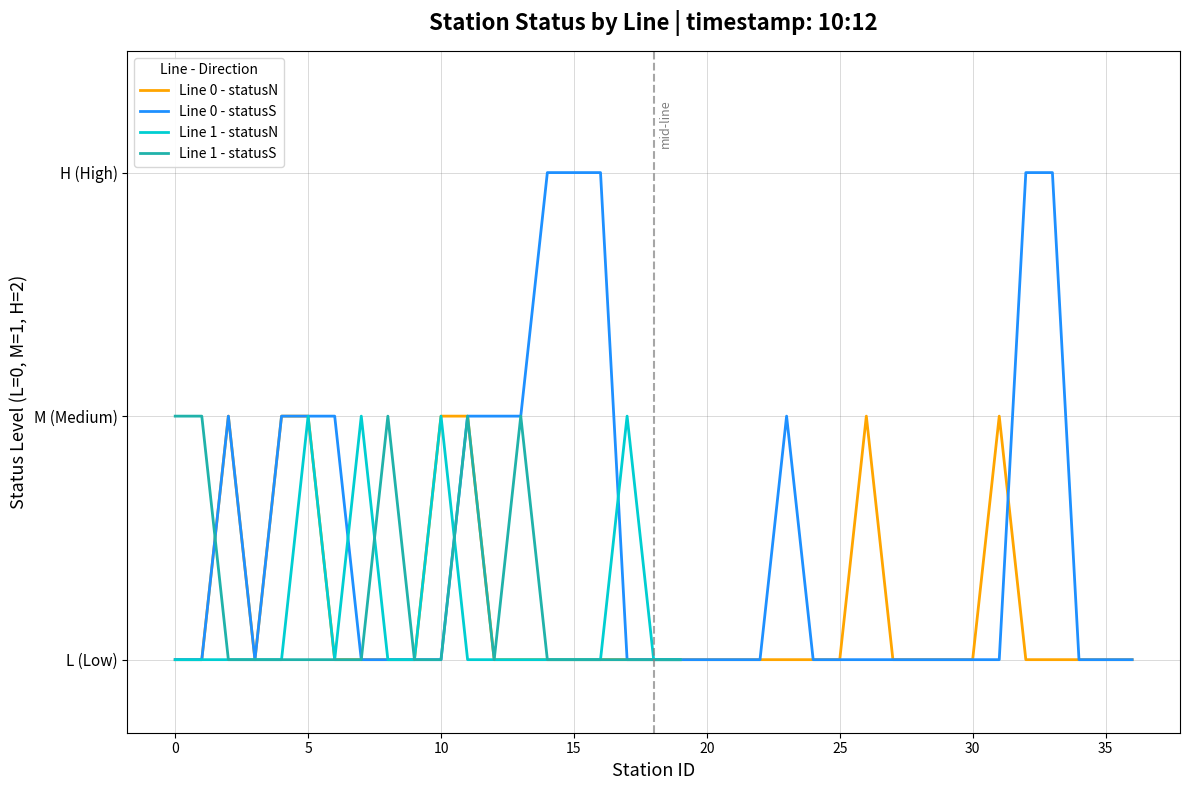

At which label is Line 0 - statusS closest to 1?

2